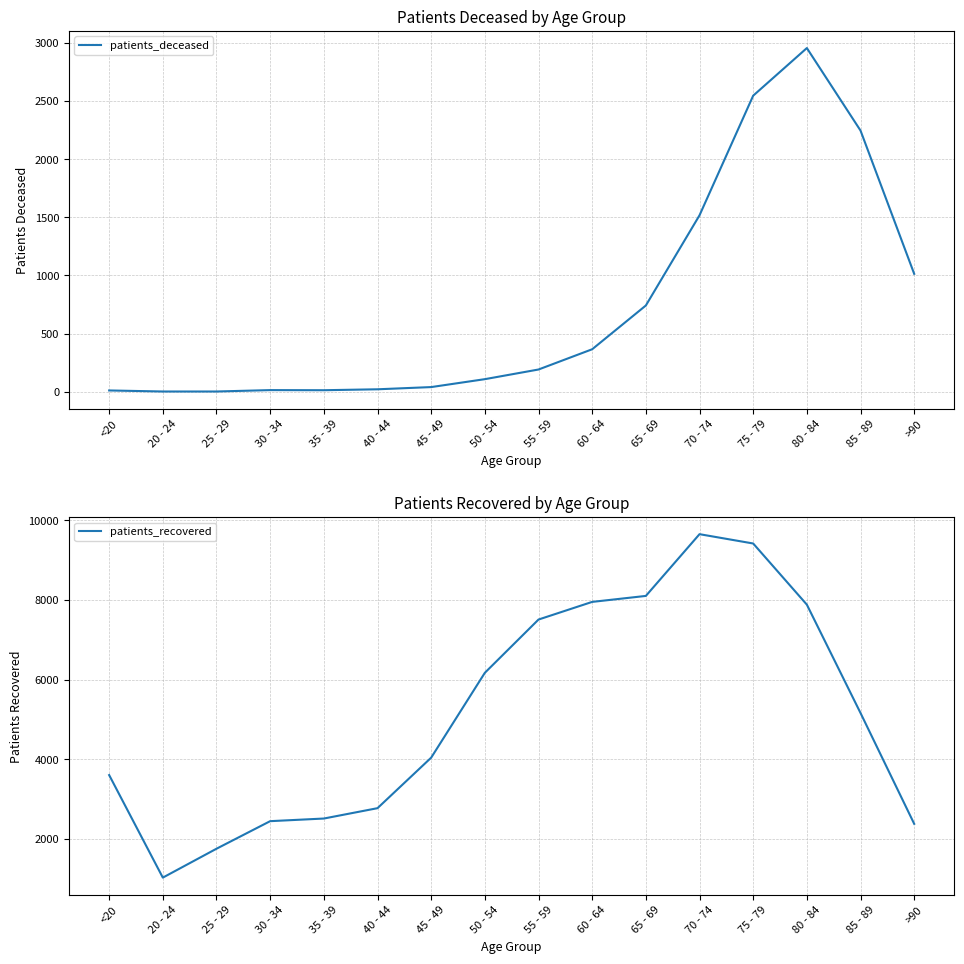

How many data points in patients_deceased are above 192?

7